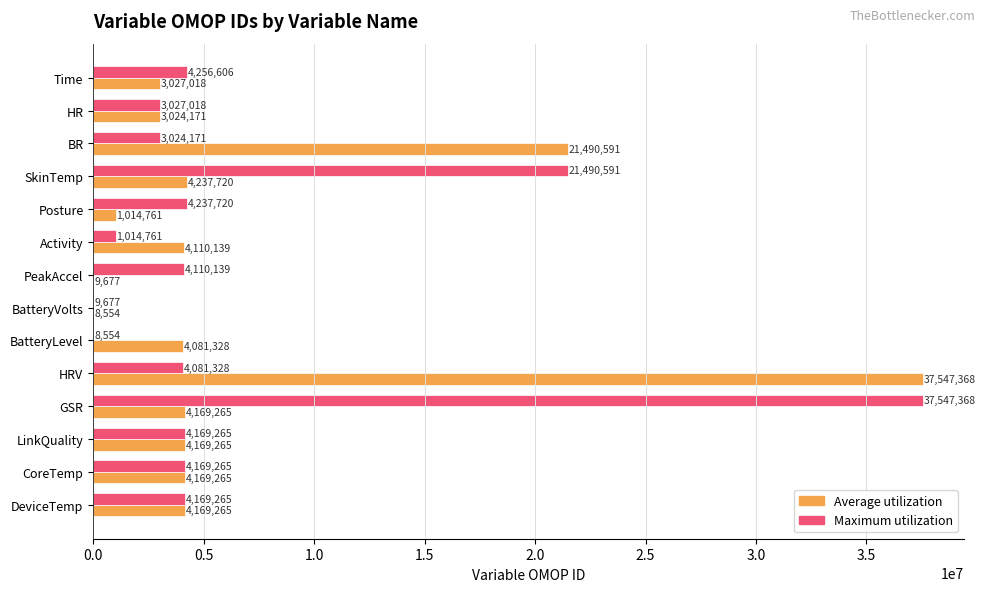

How many categories are shown in the chart?

14